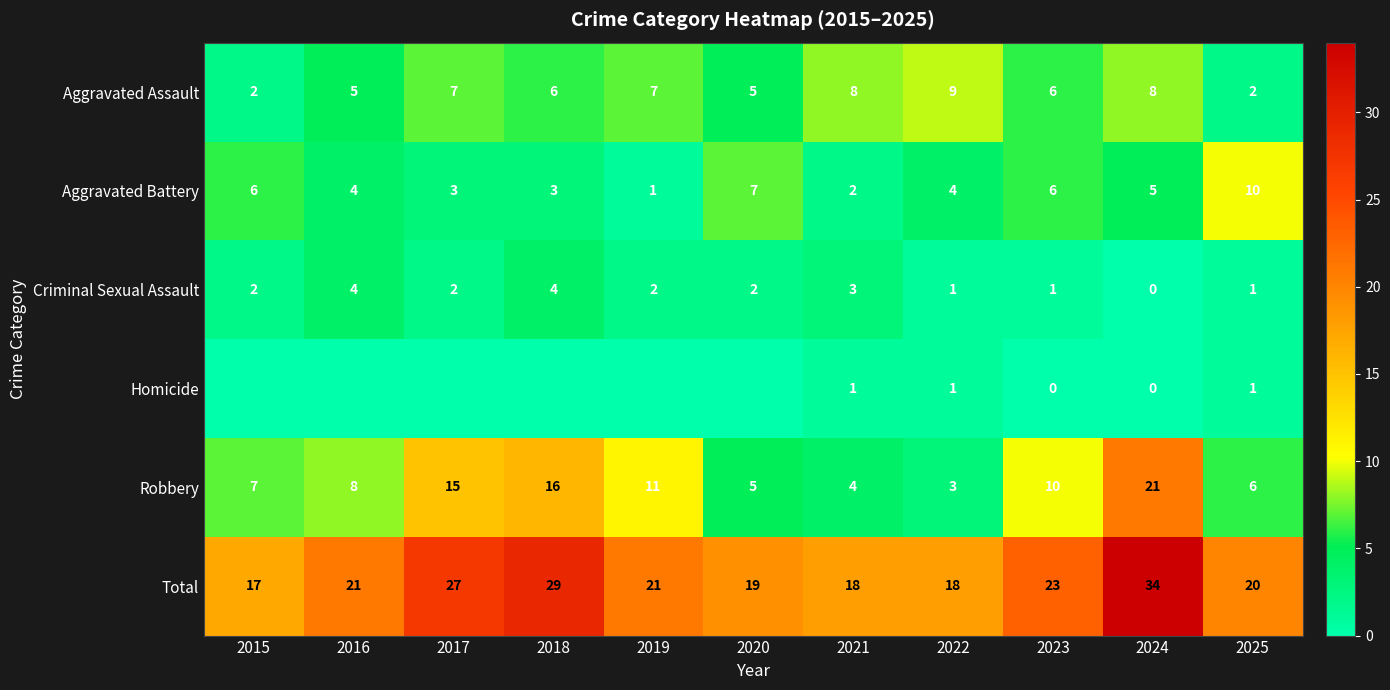

What is the difference between the second highest and second lowest values in the Robbery series?

12